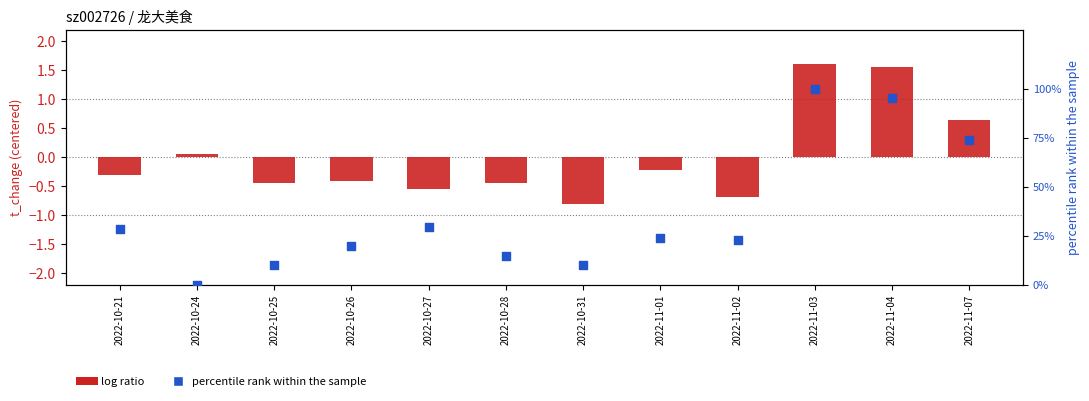

Is the value of price (percentile rank) at 2022-10-26 greater than the value of t_change (centered) at 2022-10-28?

Yes